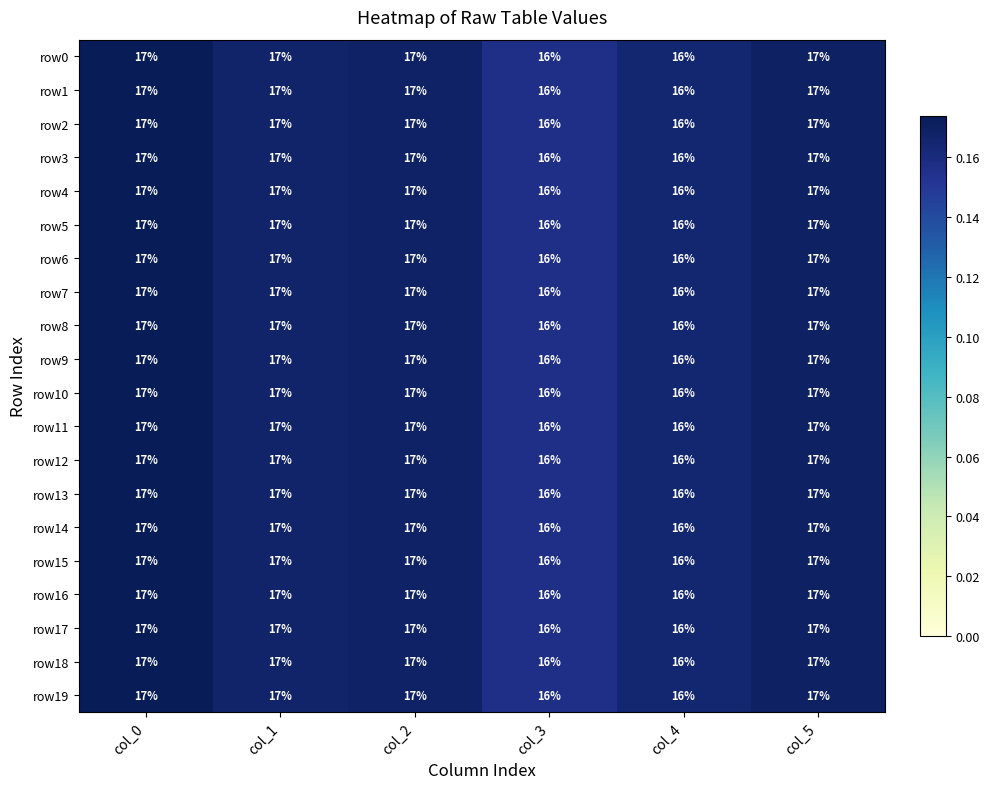

What is the sum of the row18 values at col_4 and col_0?

33